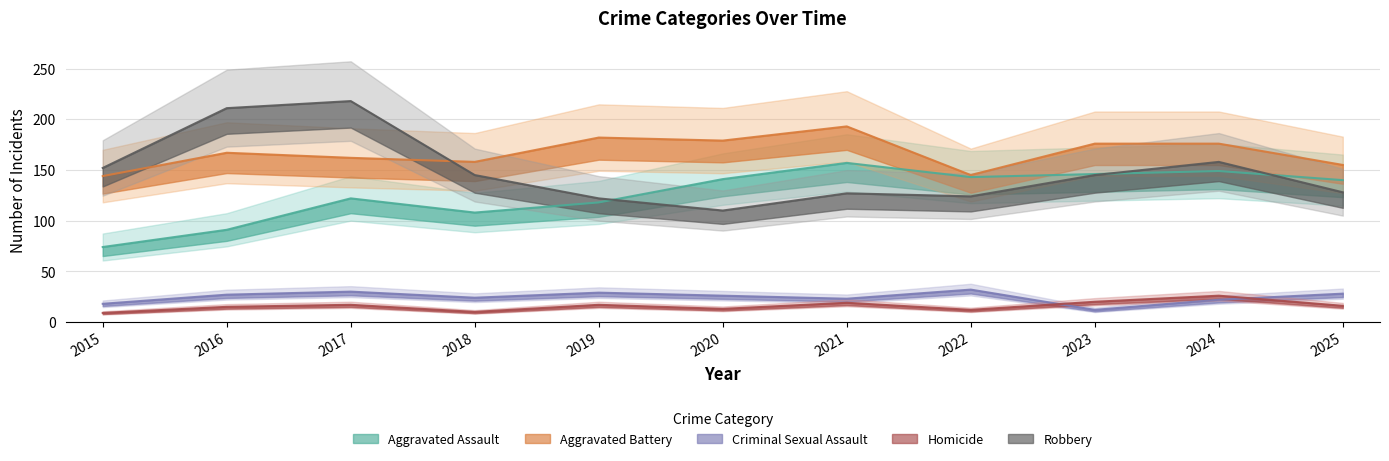

Does the chart display data point markers on the line(s)?

No